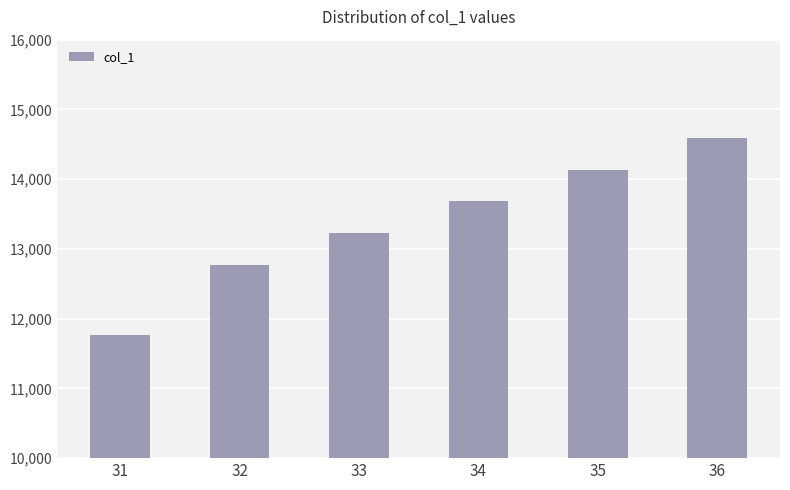

Which category has the lowest value across all series?

31